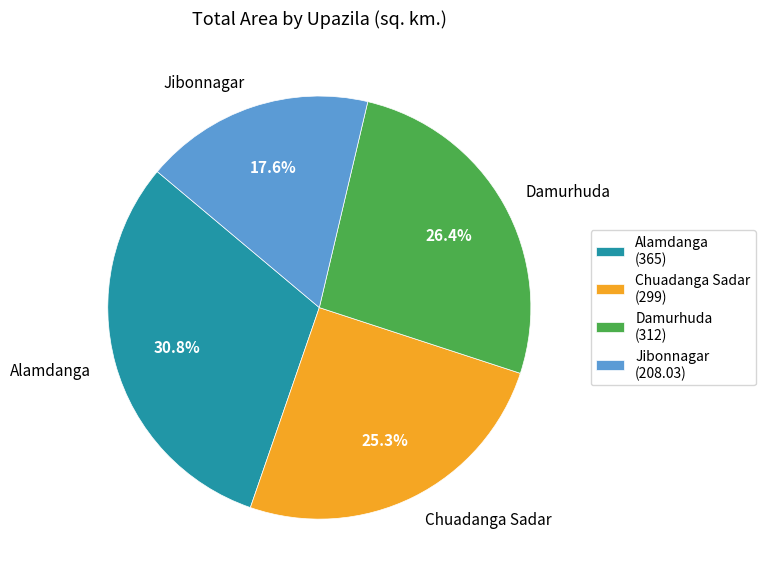

Does Jibonnagar account for over 50% of the chart?

No